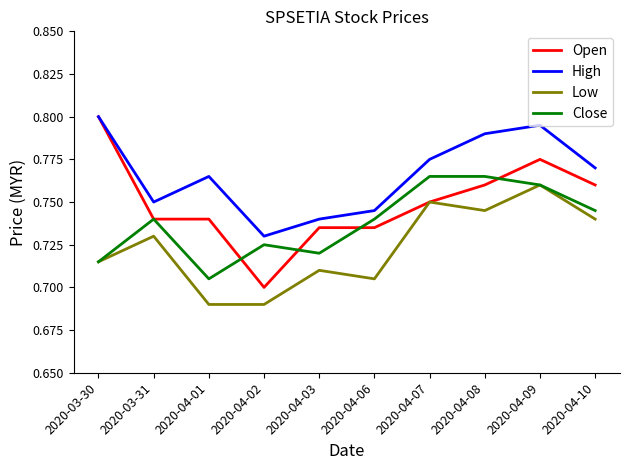

Rank the categories by High value from highest to lowest.

2020-03-30, 2020-04-09, 2020-04-08, 2020-04-07, 2020-04-10, 2020-04-01, 2020-03-31, 2020-04-06, 2020-04-03, 2020-04-02